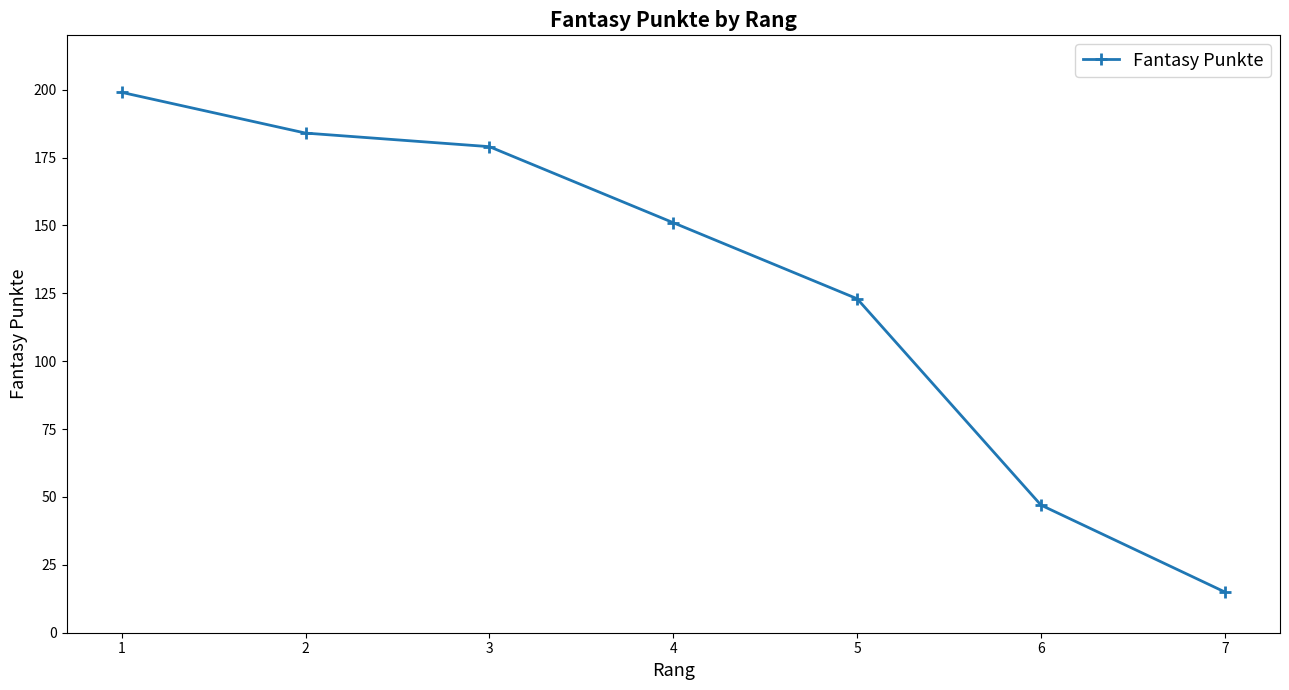

What is the difference between the values at 1 and 4?

48